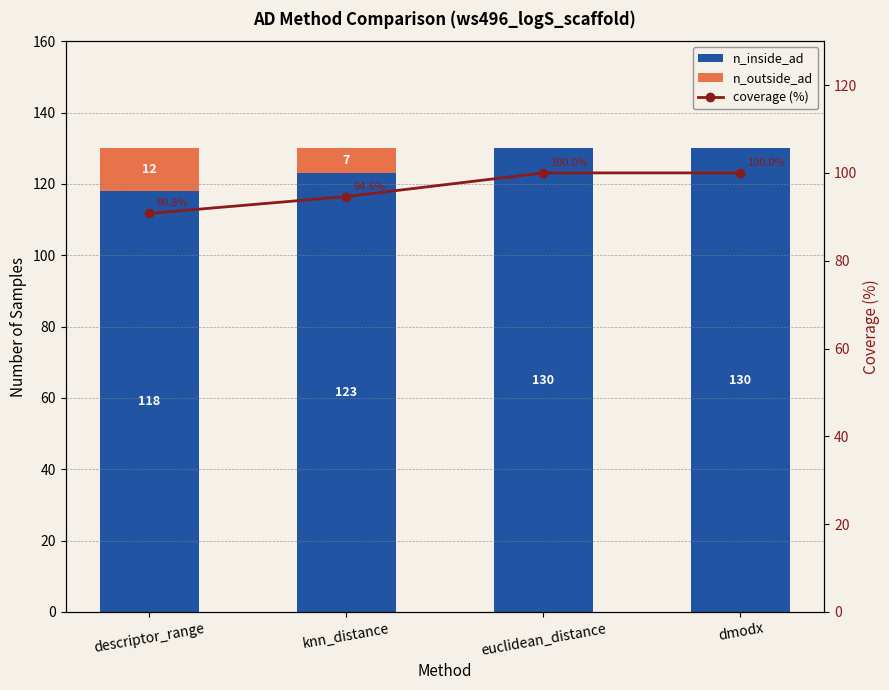

True or false: coverage (%) has a value of 90.8 at descriptor_range.

True